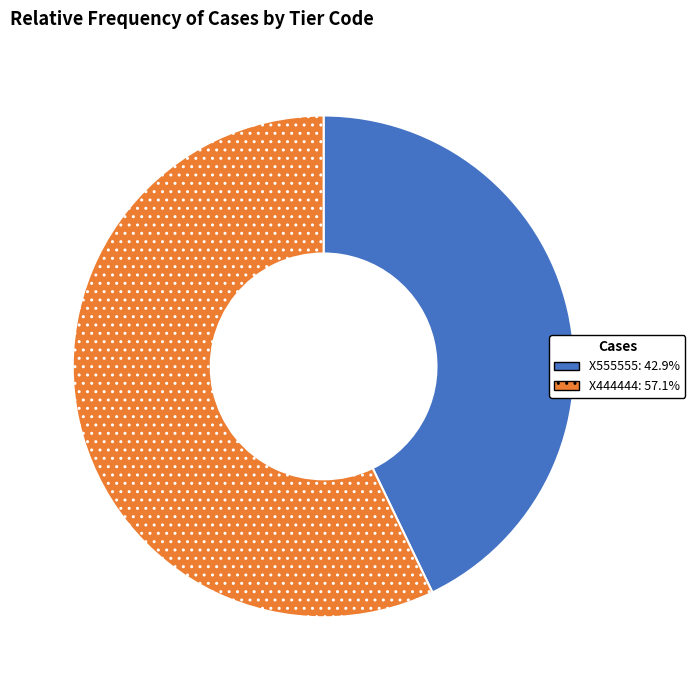

How many slices are in this pie chart?

2